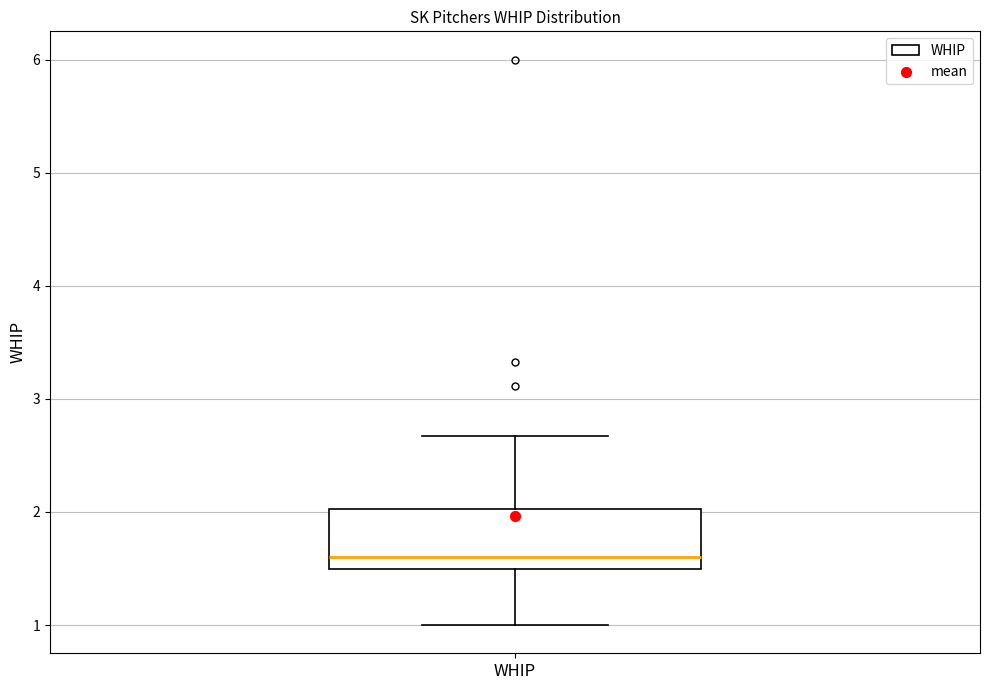

Transcribe this box plot: give where the median line is, the range the box spans, and where the two whiskers end, as read against the y-axis. The values are not printed on the chart, so give them approximately, as read against the axis.

median 1.6, box 1.5 to 2.0, whiskers 1.0 to 2.7